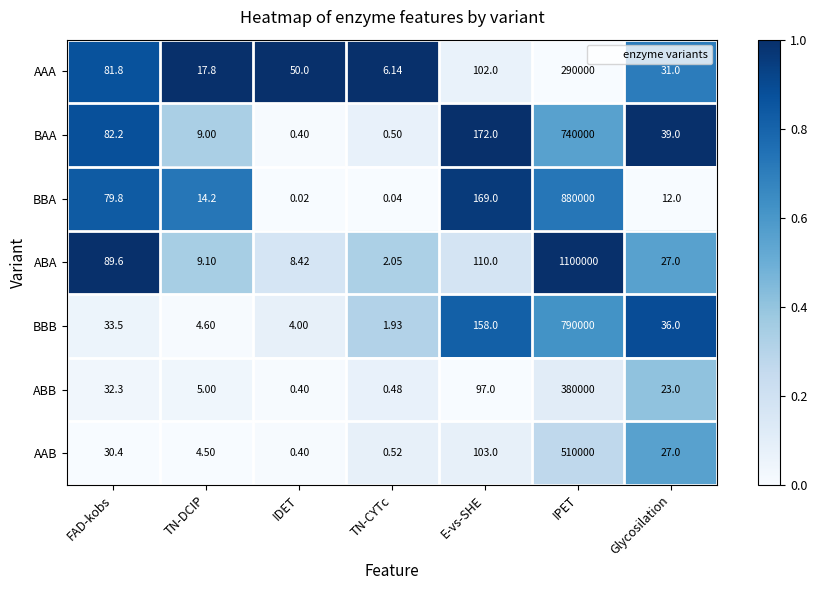

Which series has the widest spread of values?

ABA